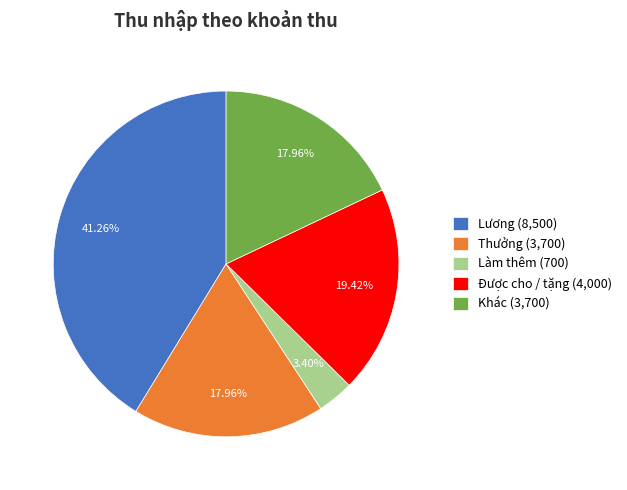

To the nearest percent, what percentage of the pie is Làm thêm?

3%